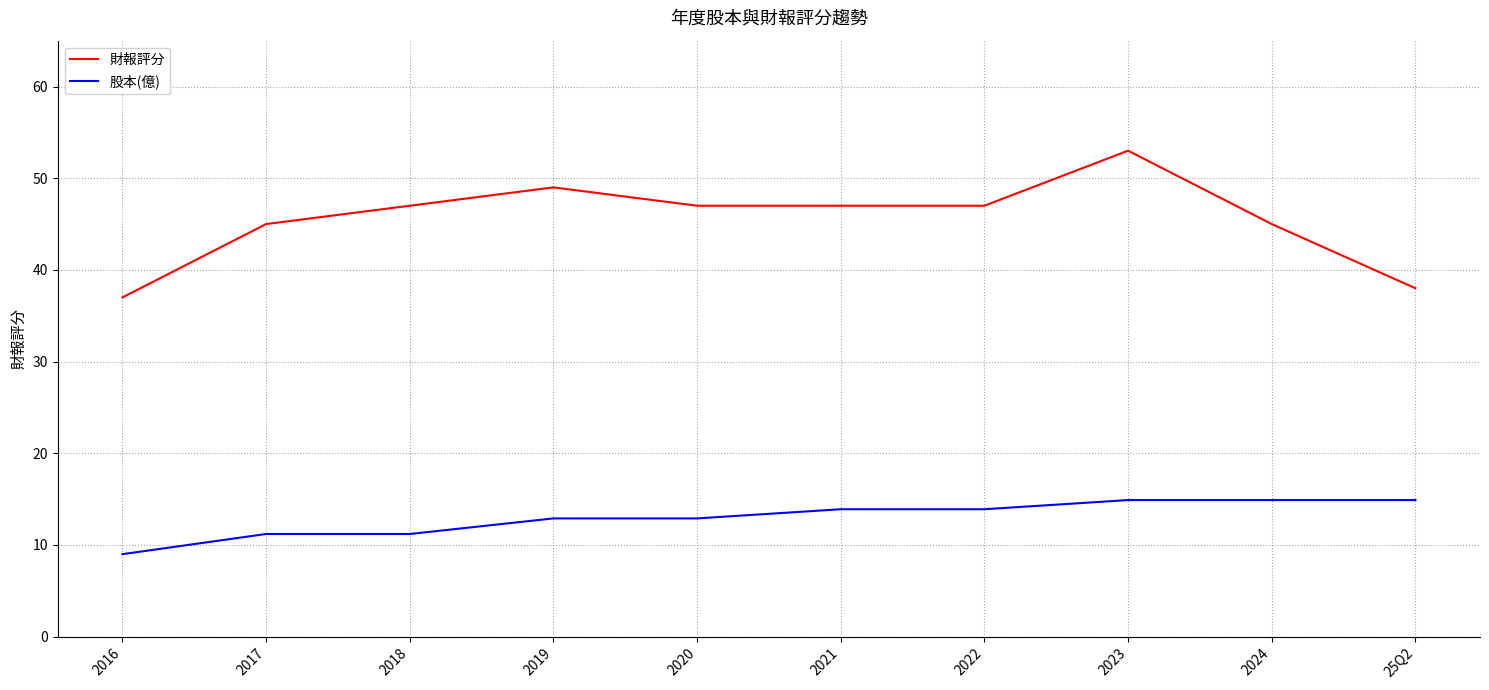

At which category is the sum across all series the highest?

2023